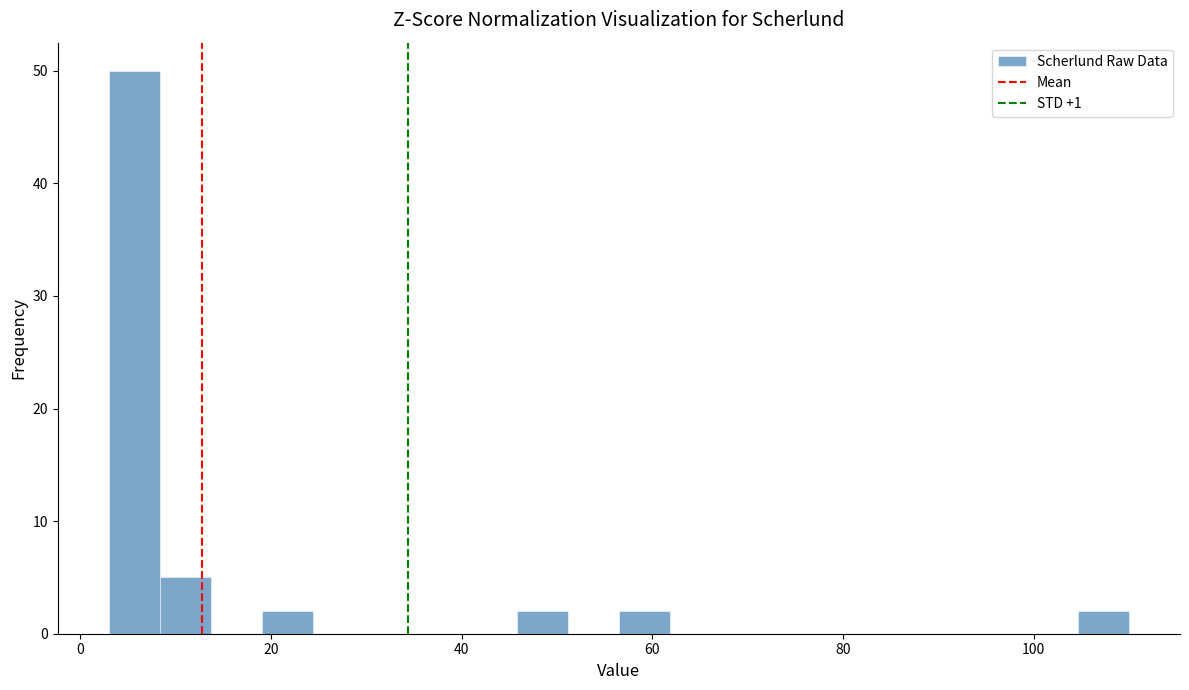

Read against the x-axis, roughly where is the centre of the tallest bar?

6